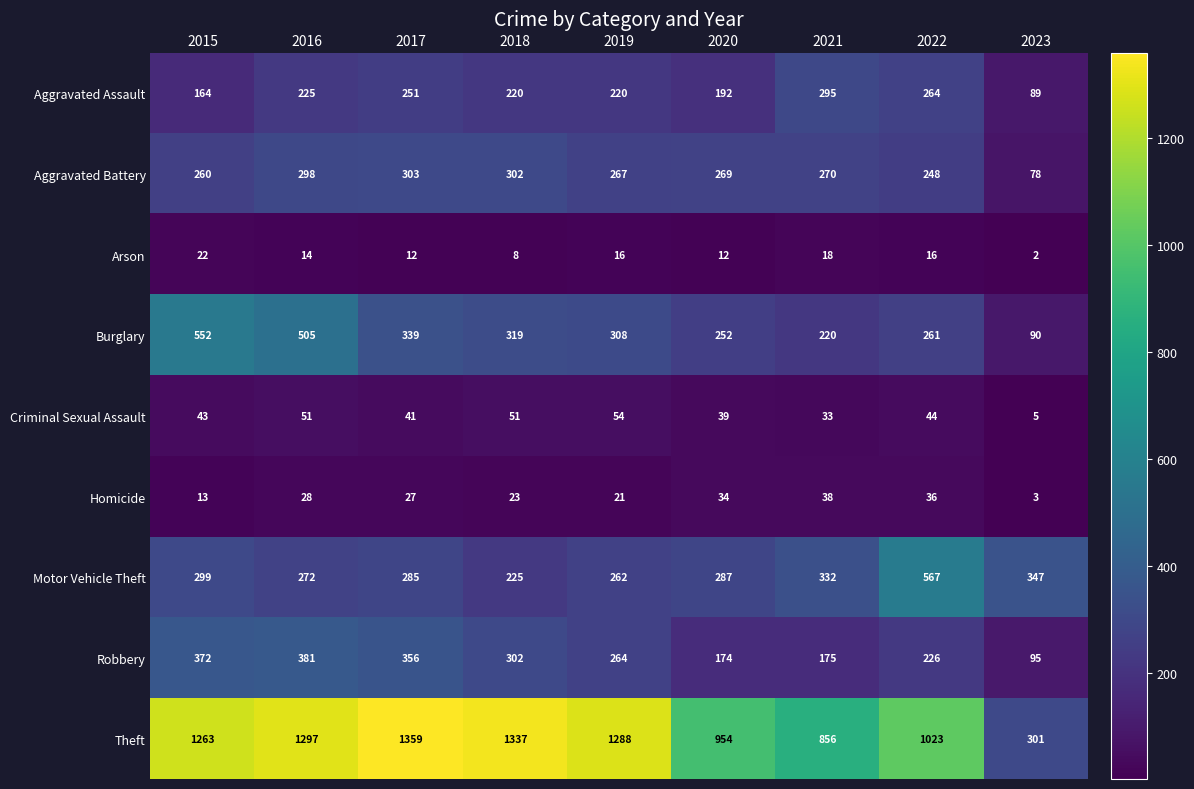

How many data points does each series have?

9